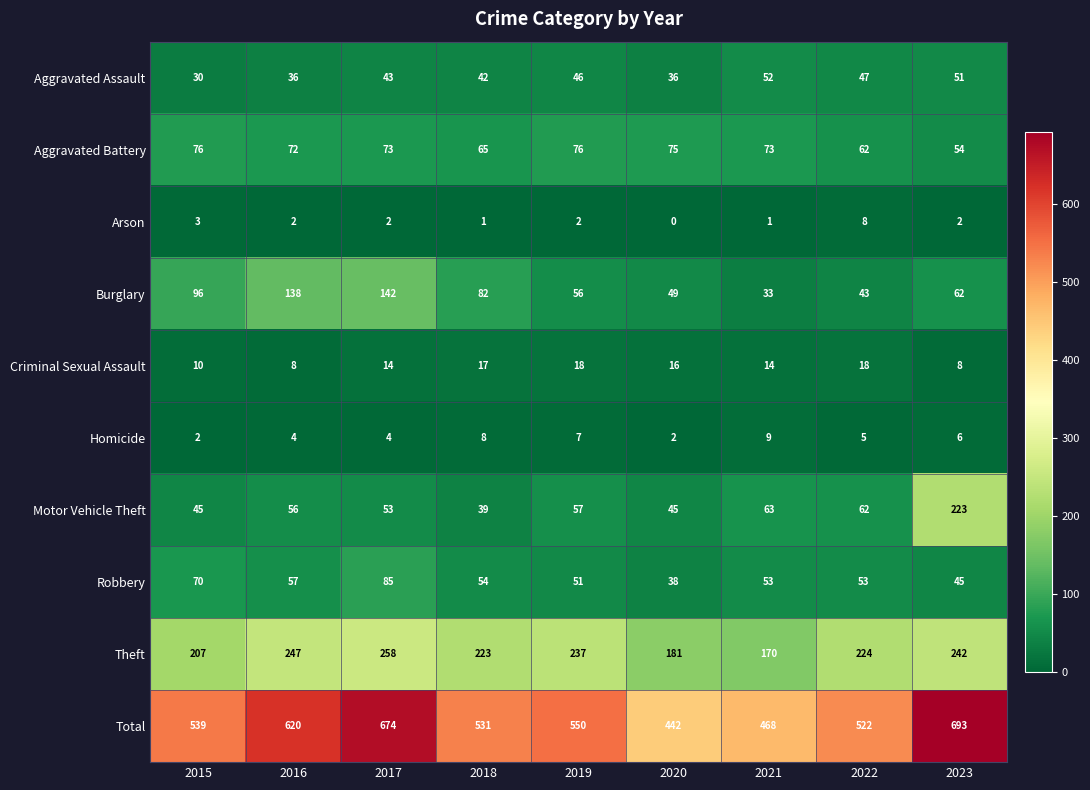

What is the difference between the second highest and second lowest values in the Motor Vehicle Theft series?

18